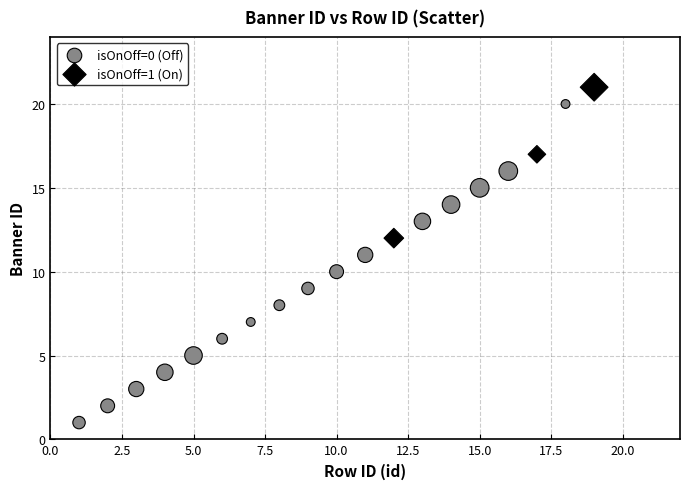

What are all the series names shown in the legend?

isOnOff=0 (Off), isOnOff=1 (On)